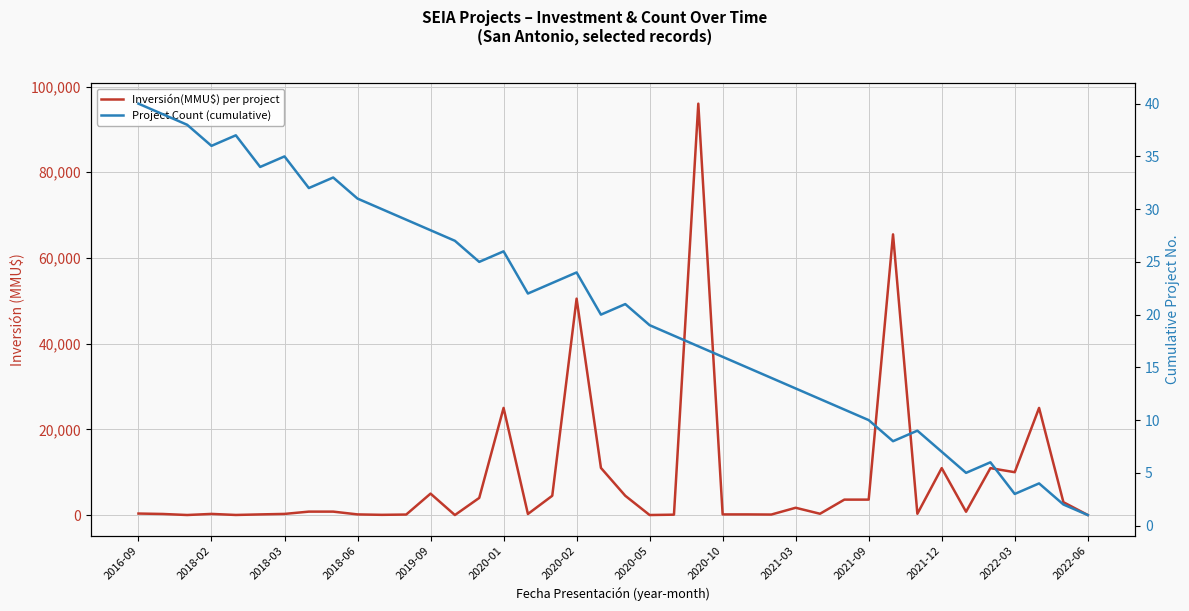

What is the sum of all Project Count (cumulative) values?

820